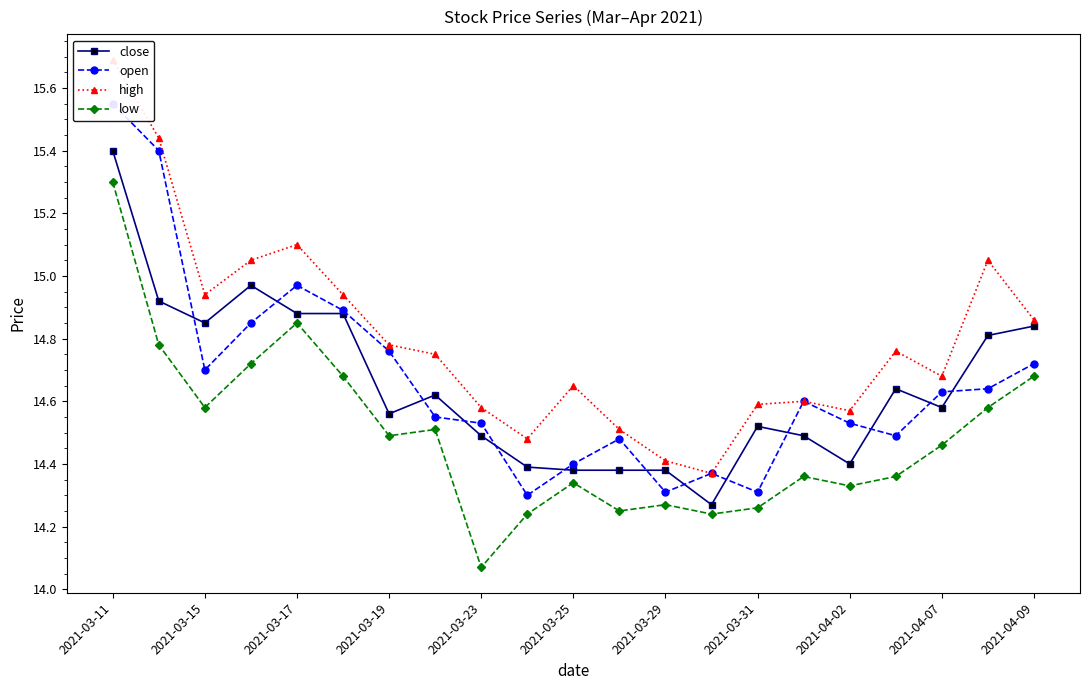

True or false: close has more than 2 points higher than both neighbors.

True